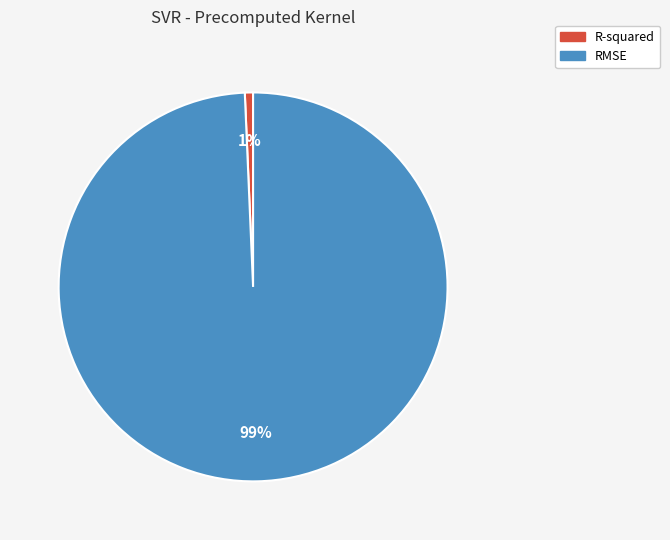

To the nearest percent, what is the average slice percentage?

50%